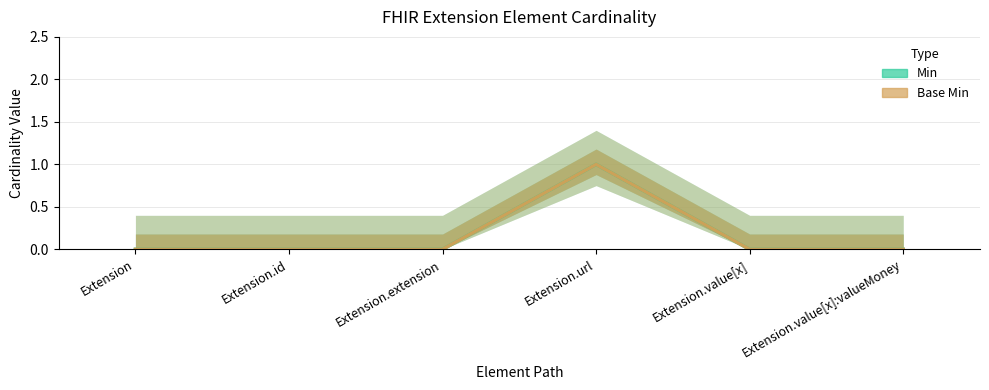

What is the difference between the maximum and minimum values in the Base Min series?

1